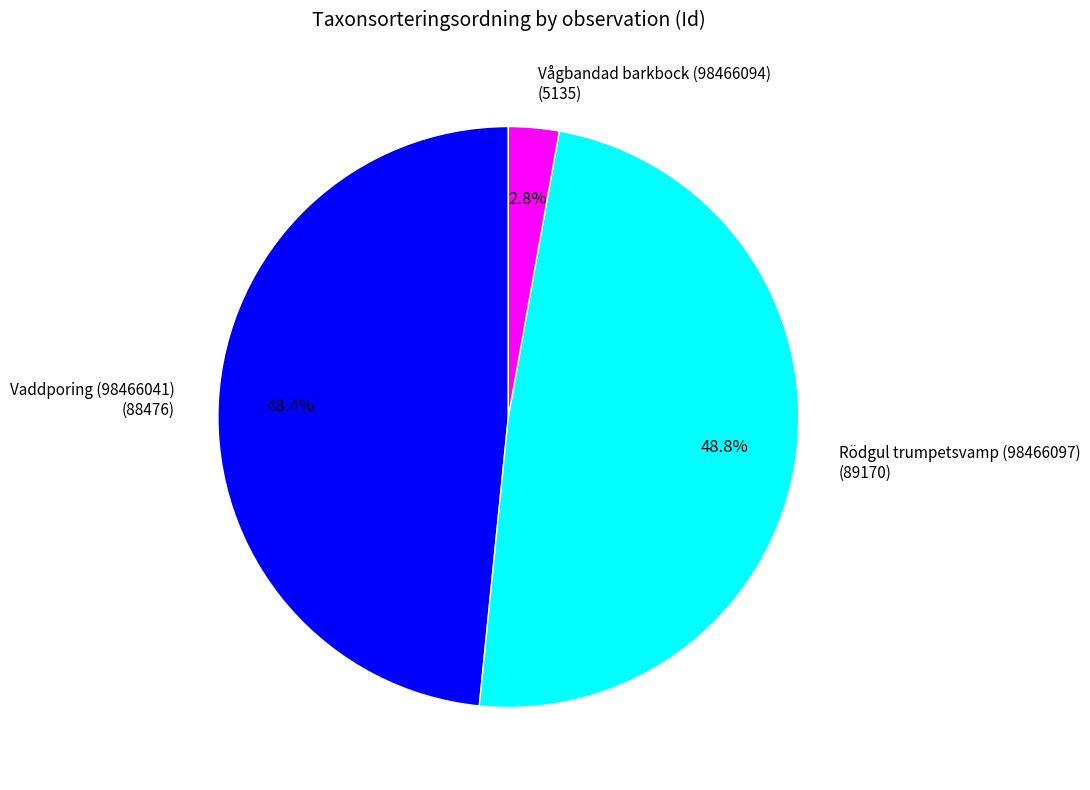

What percentage do Vågbandad barkbock (98466094) and Vaddporing (98466041) together represent?

51.2%